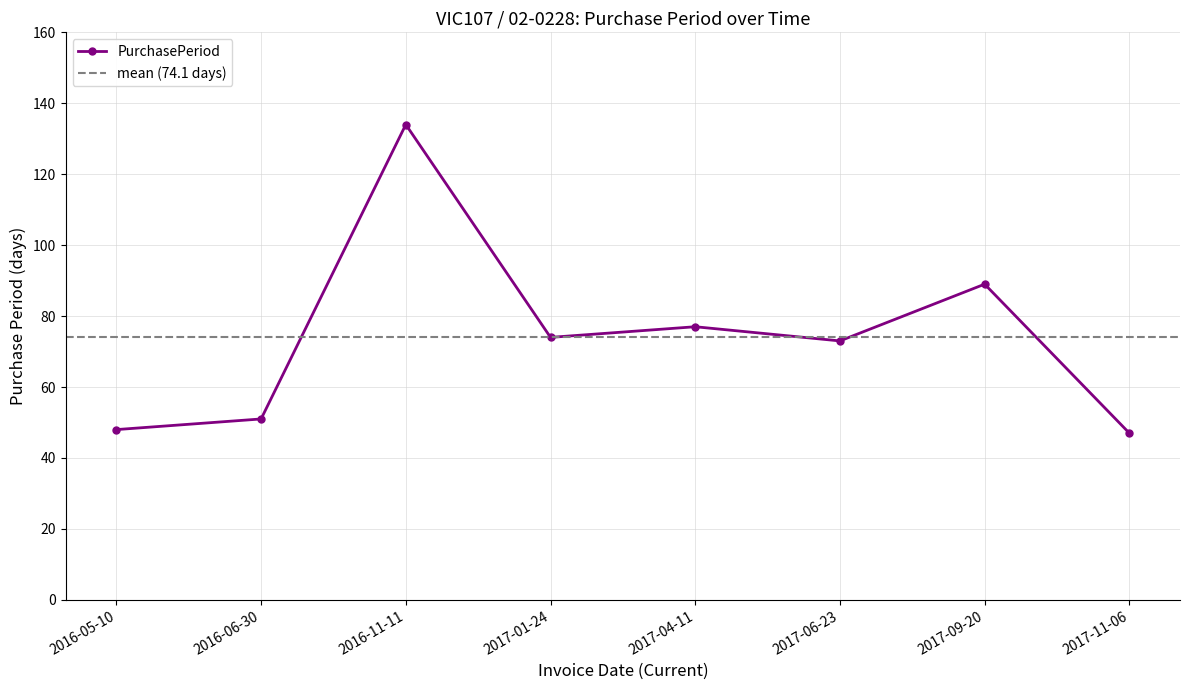

What is the label of the 7th point from the left?

2017-09-20